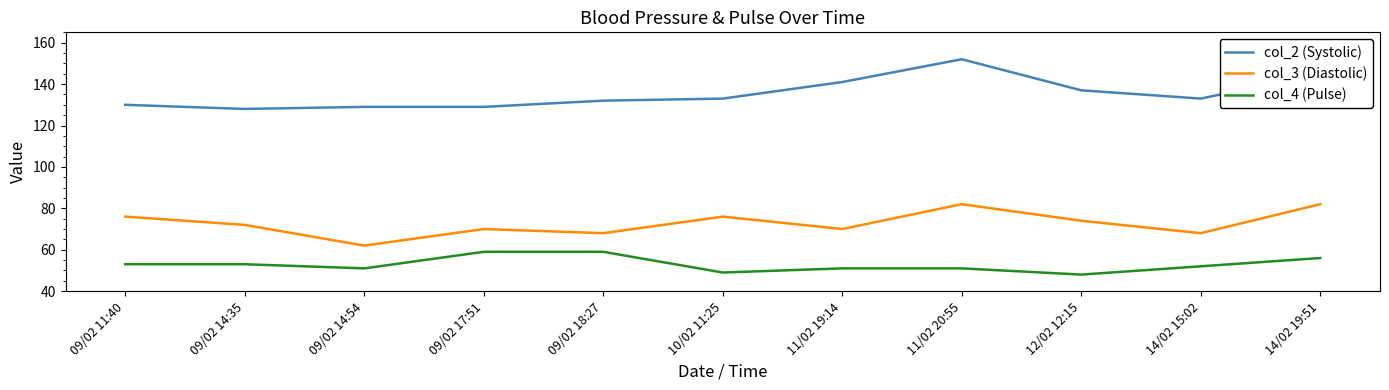

What position from the right is 11/02 19:14?

5